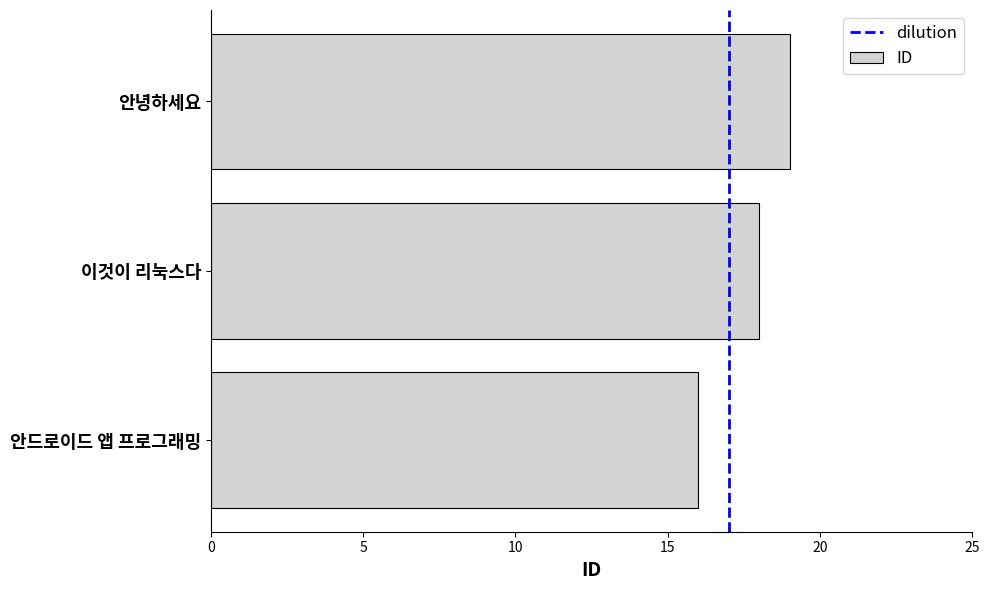

The value at 안드로이드 앱 프로그래밍 is 16. True or false?

True